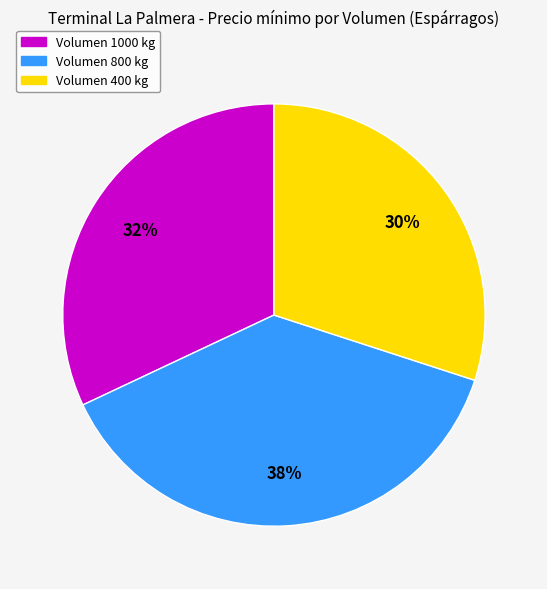

Which category has the smallest portion of the pie?

Volumen 400 kg